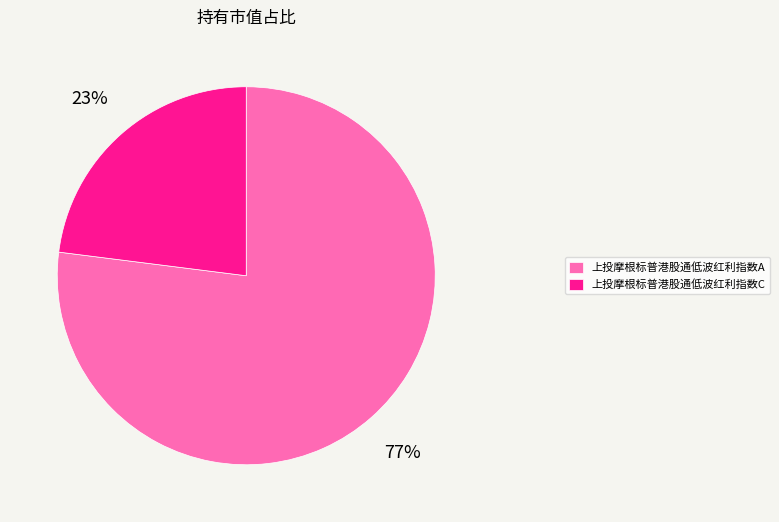

Count the number of slices in the pie.

2